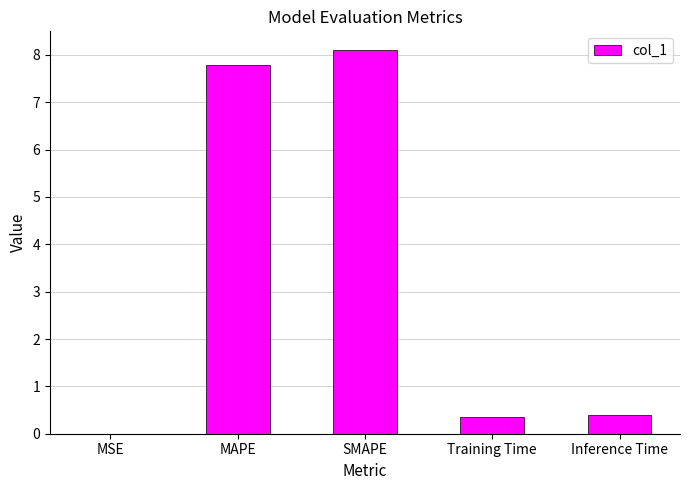

How many series are shown in this chart?

1